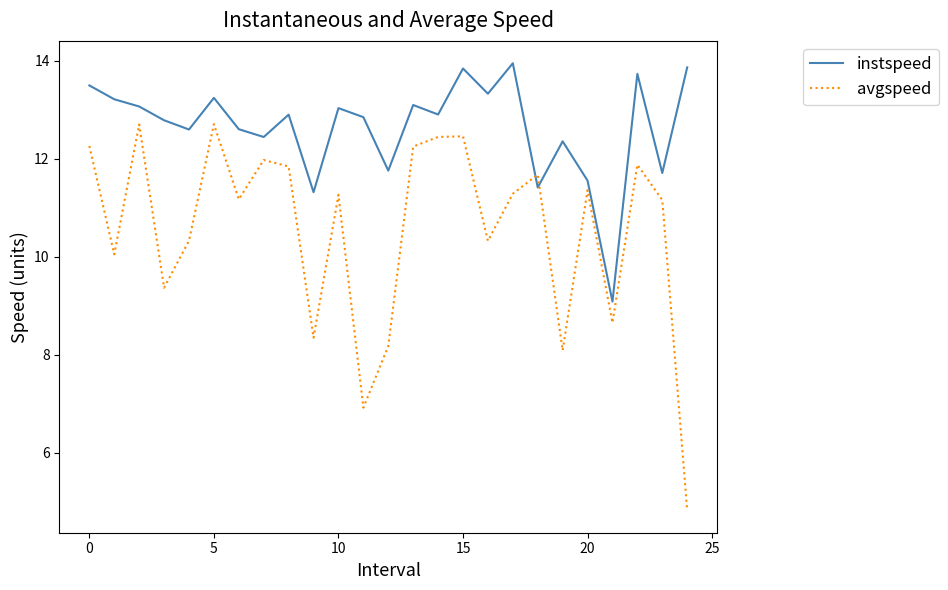

What is the smallest value displayed?

4.8